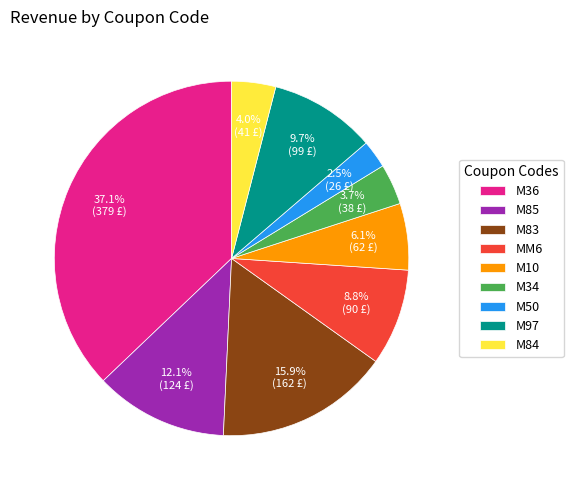

Between M83 and M36, which is larger?

M36